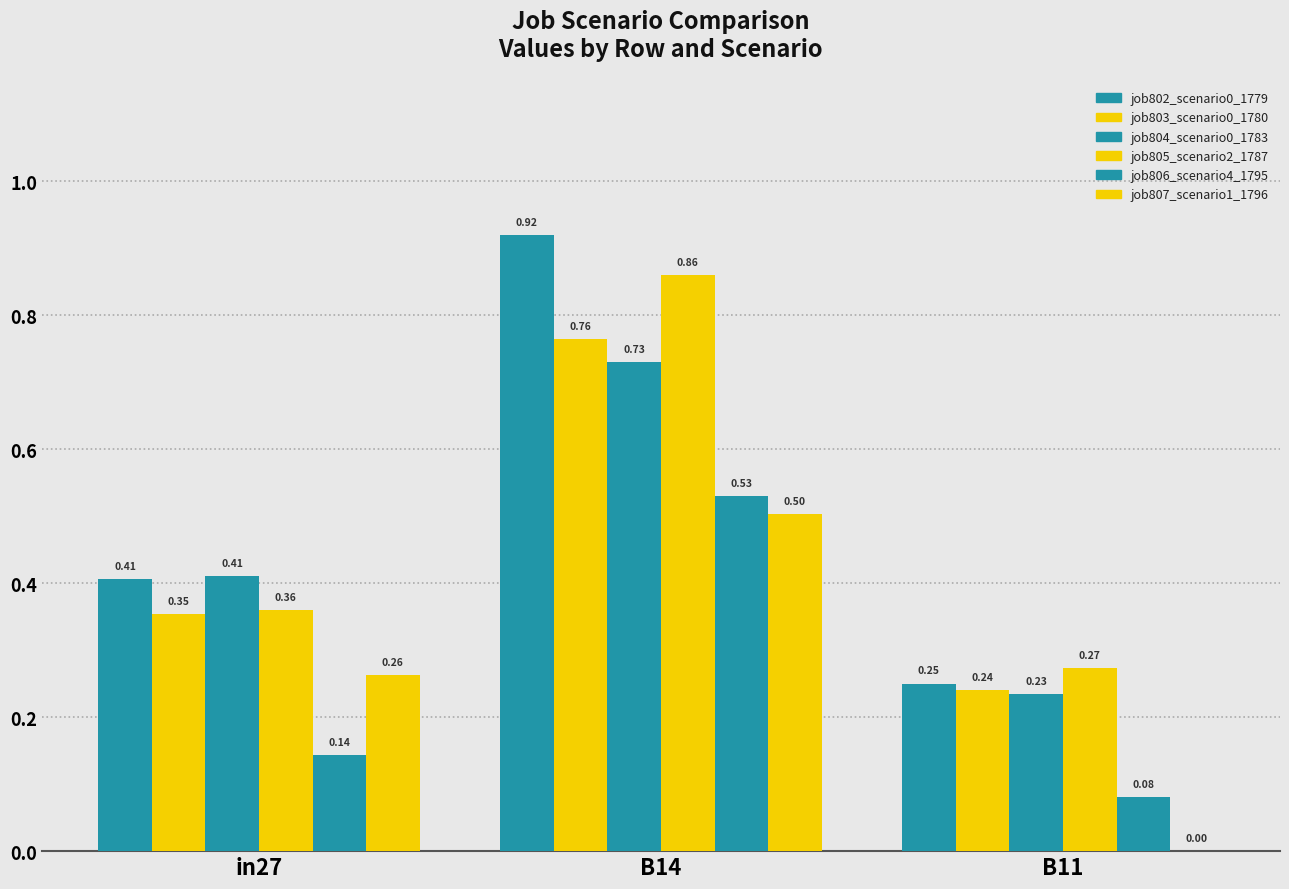

How many positive values does the job807_scenario1_1796 series have?

2